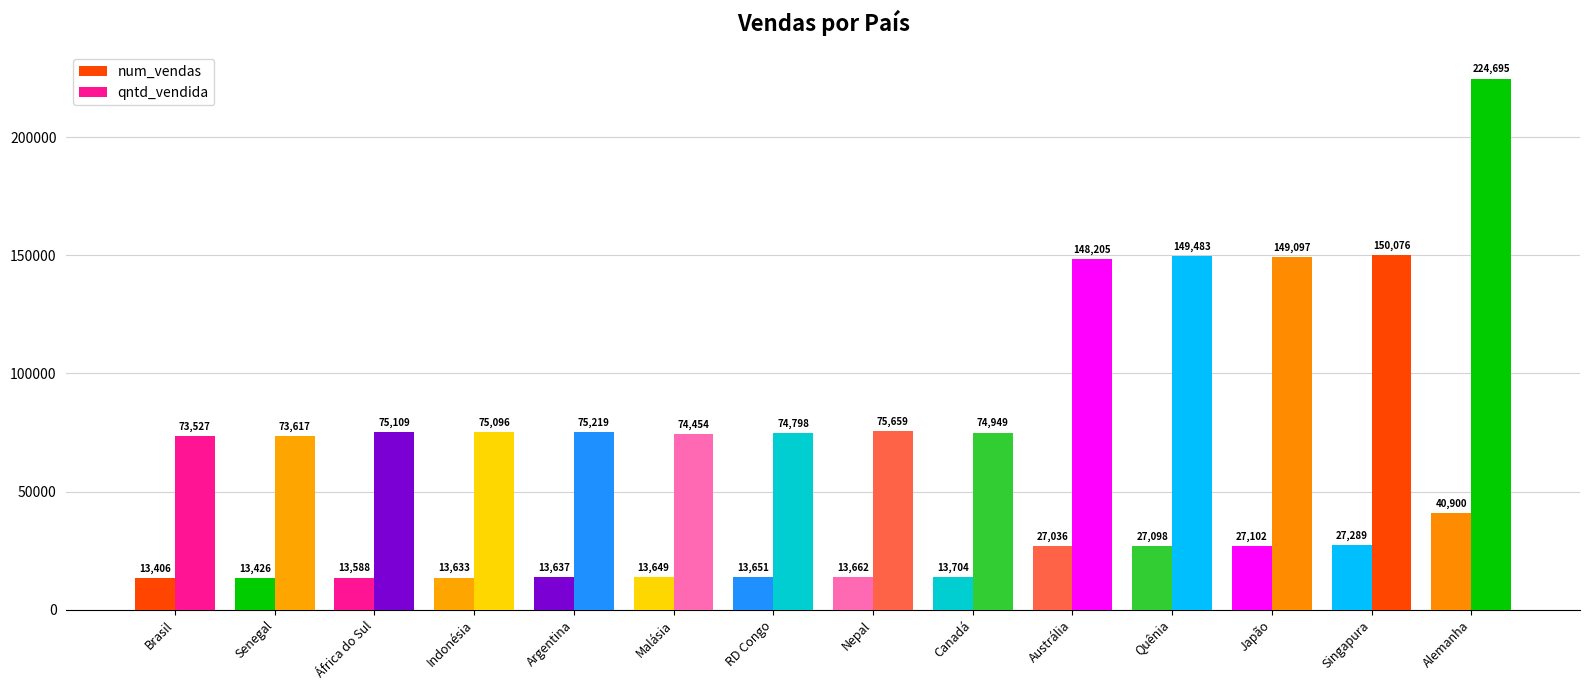

What position from the right is Malásia?

9